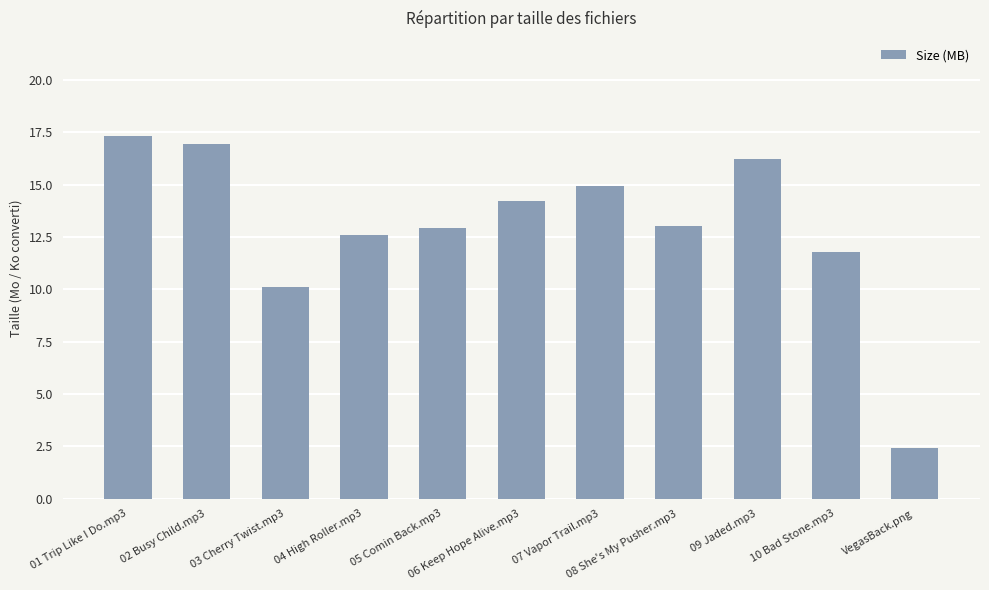

What position from the left is 05 Comin Back.mp3?

5